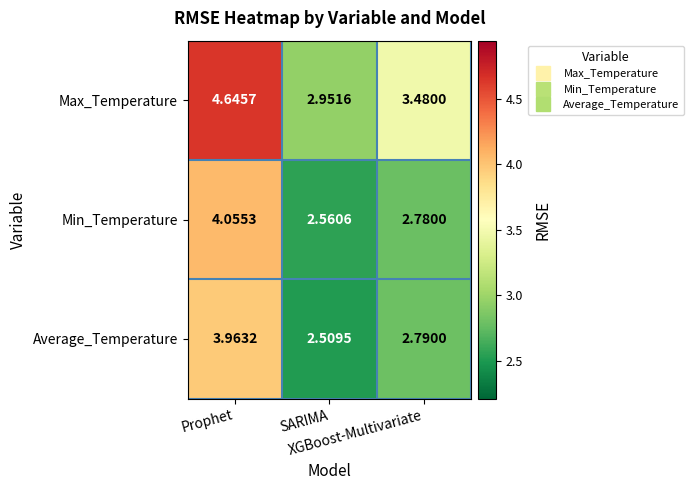

Which series changed the most between Prophet and XGBoost-Multivariate?

Min_Temperature